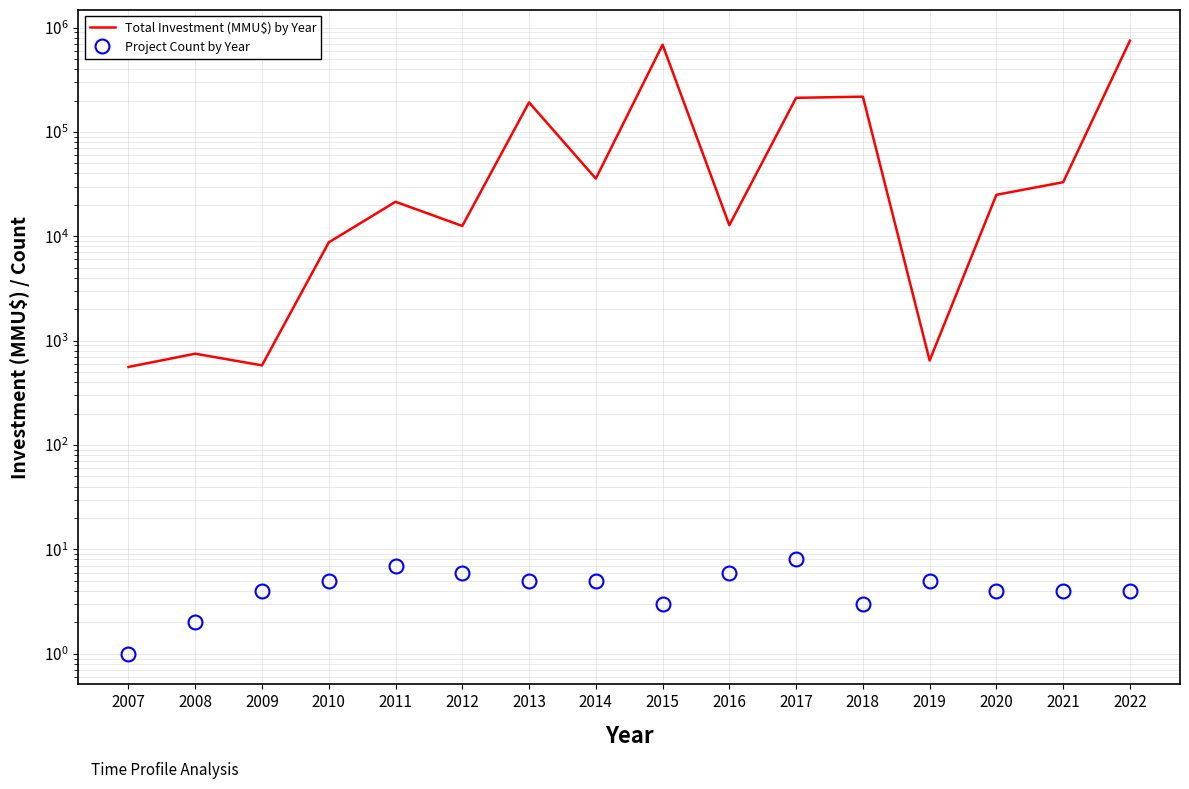

True or false: Project Count by Year and Total Investment (MMU$) by Year cross at least once.

False